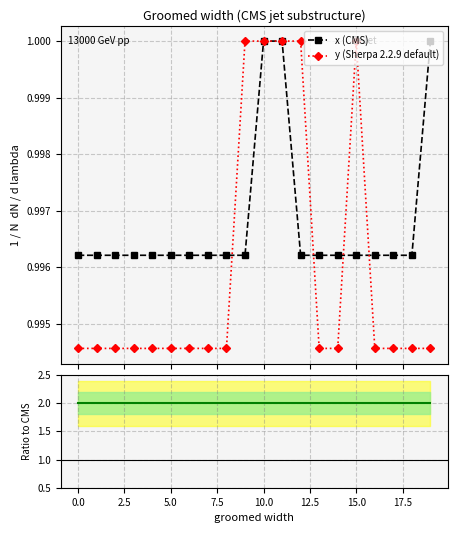

In y, how many points are higher than both neighbors (excluding endpoints)?

1